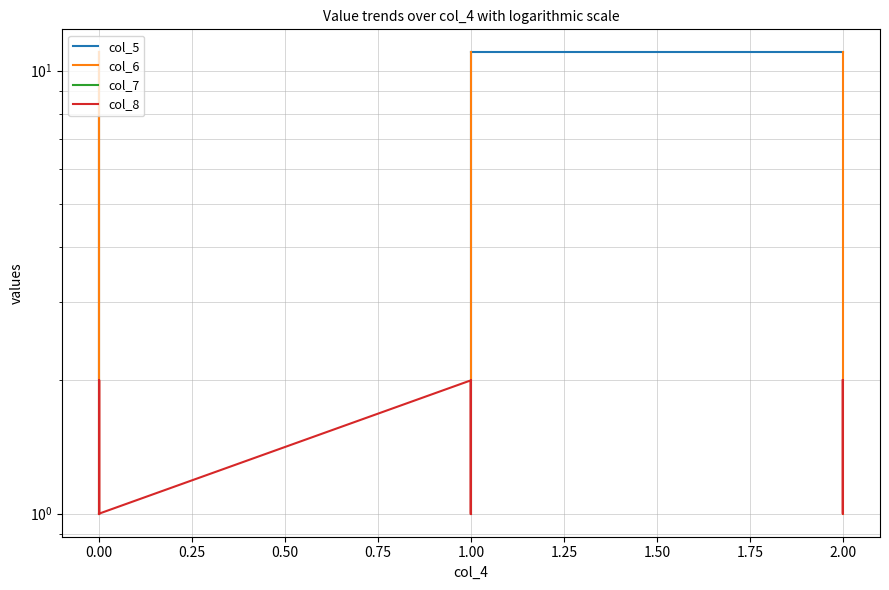

How many categories are shown in the chart?

36